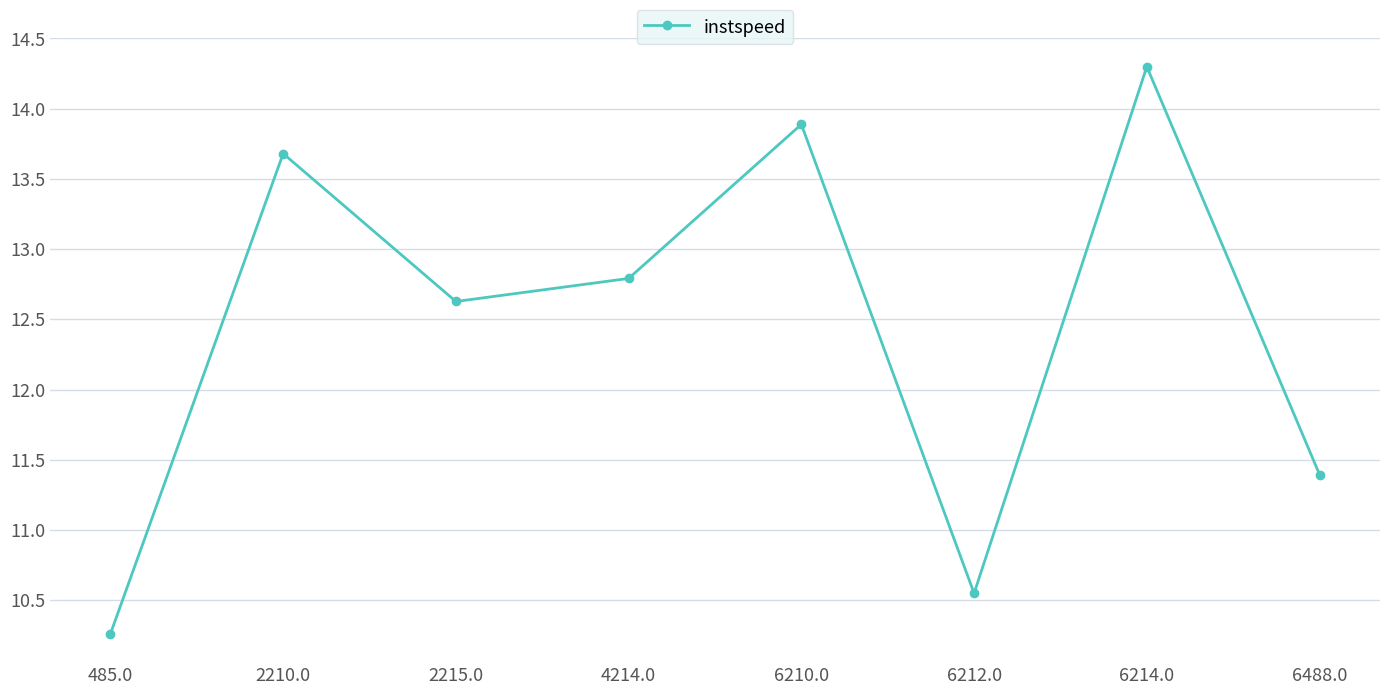

How many data points are above 12?

5